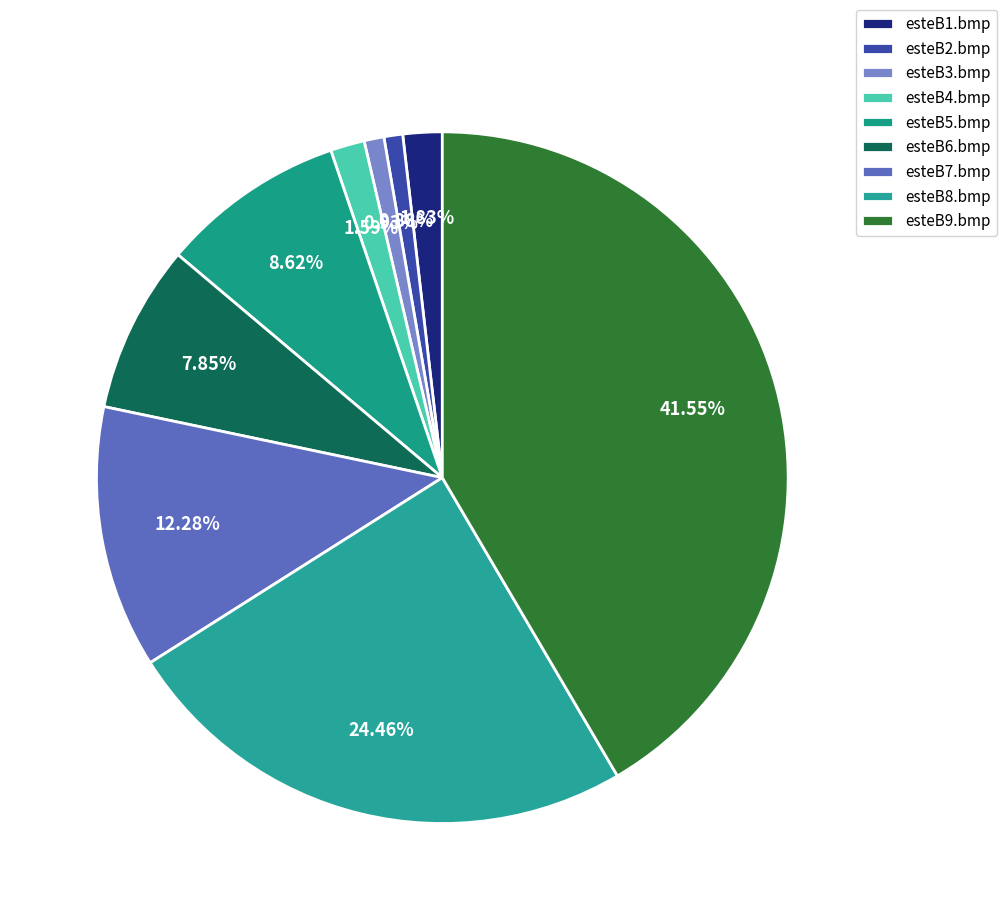

To the nearest percent, what portion does esteB6.bmp represent?

8%